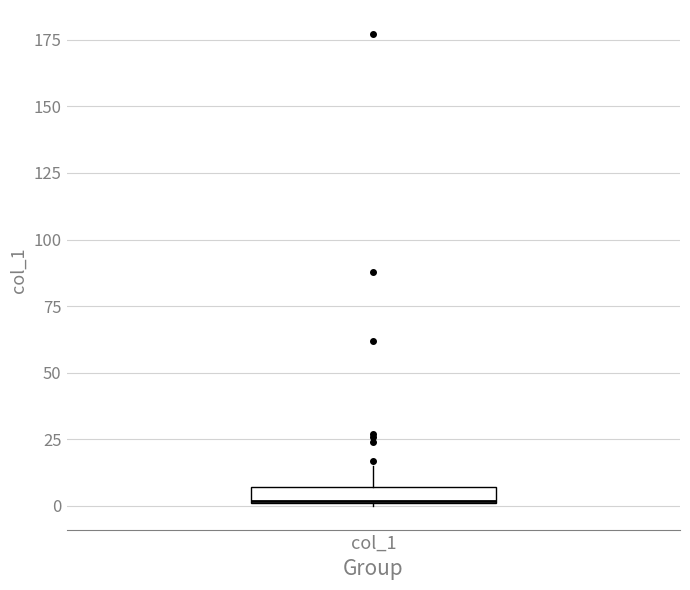

Where is the upper edge of the box for col_1 on the y-axis? The values are not printed on the chart, so give them approximately, as read against the axis.

5